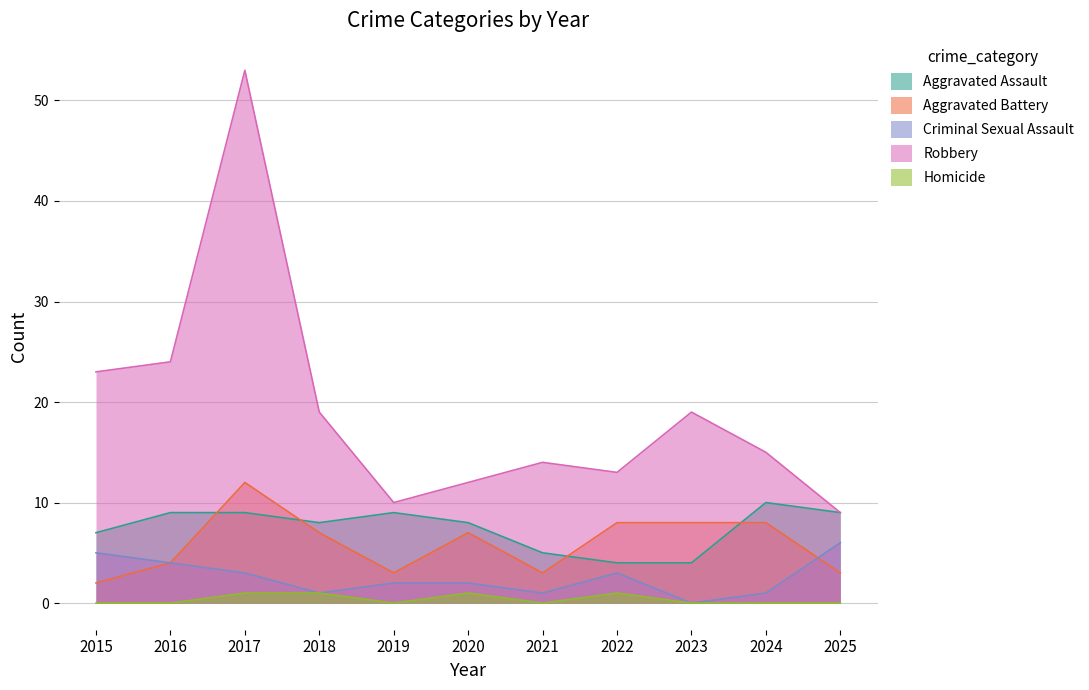

Reading left to right, what are all the values shown in this chart?

Aggravated Assault: 7	9	9	8	9	8	5	4	4	10	9
Aggravated Battery: 2	4	12	7	3	7	3	8	8	8	3
Criminal Sexual Assault: 5	4	3	1	2	2	1	3	0	1	6
Robbery: 23	24	53	19	10	12	14	13	19	15	9
Homicide: 0	0	1	1	0	1	0	1	0	0	0